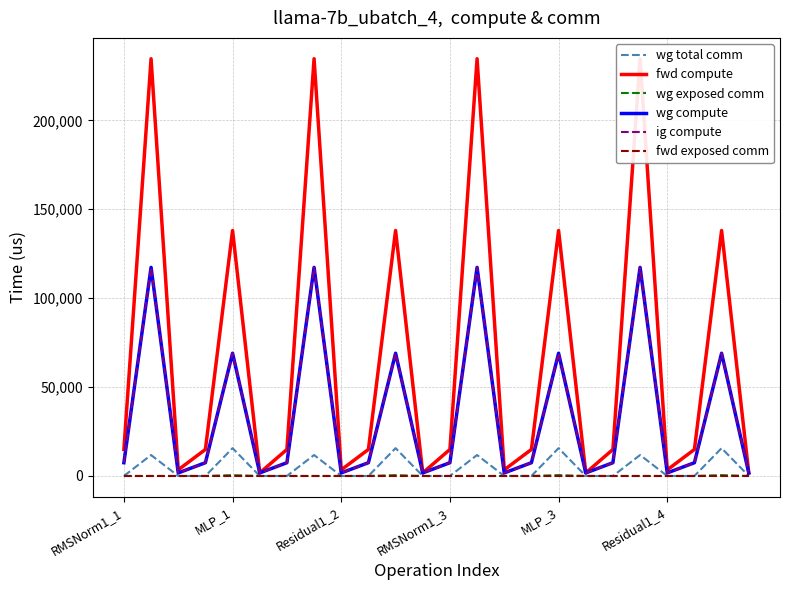

Is it true that ig compute equals 1985.0 at 6?

False